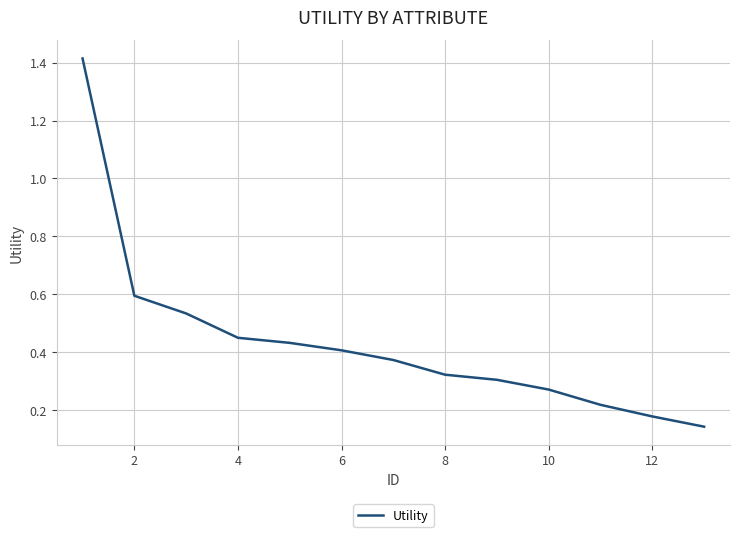

Does the chart have visible grid lines?

Yes